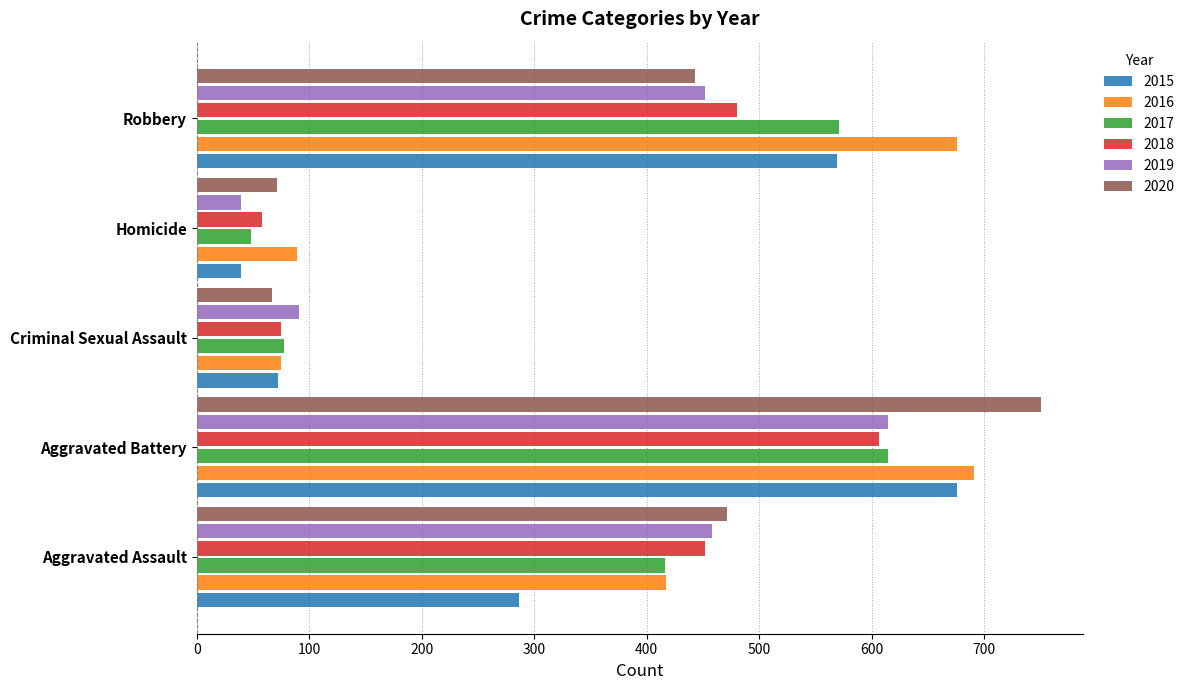

Is it true that 2018 equals 58 at Homicide?

True